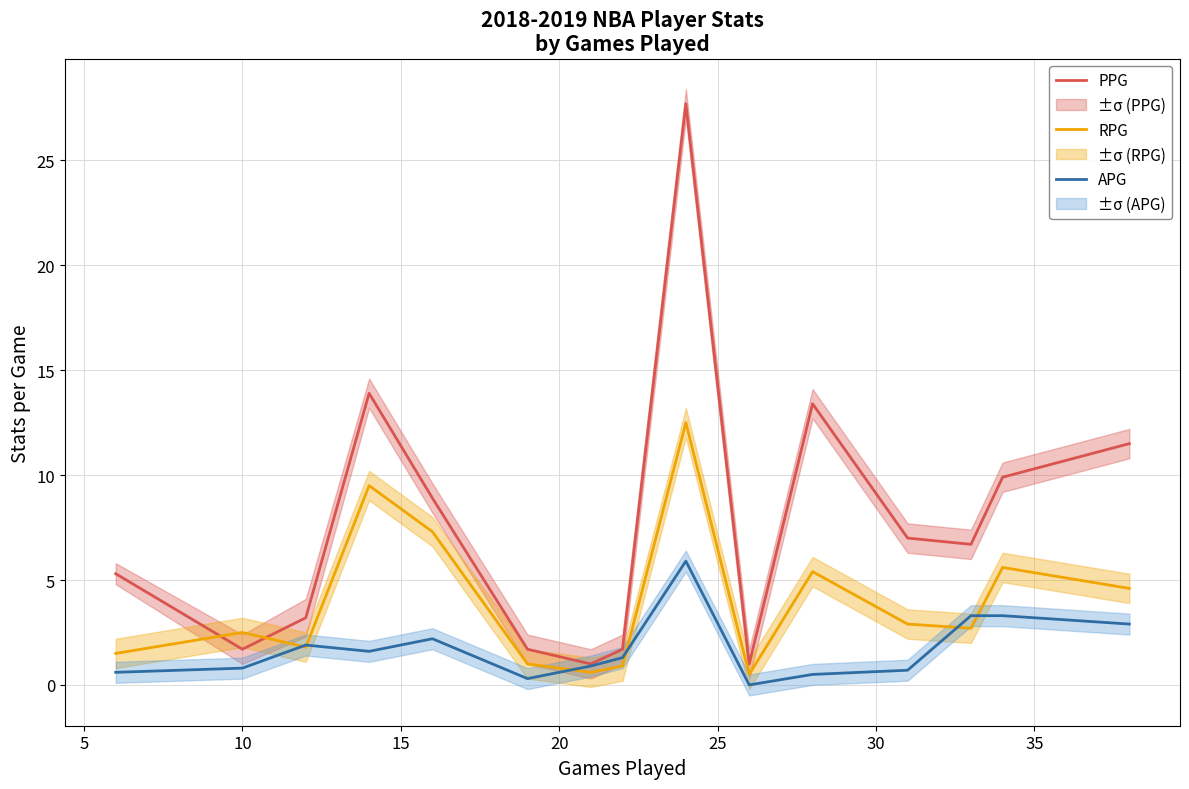

What is the maximum value for PPG?

27.7